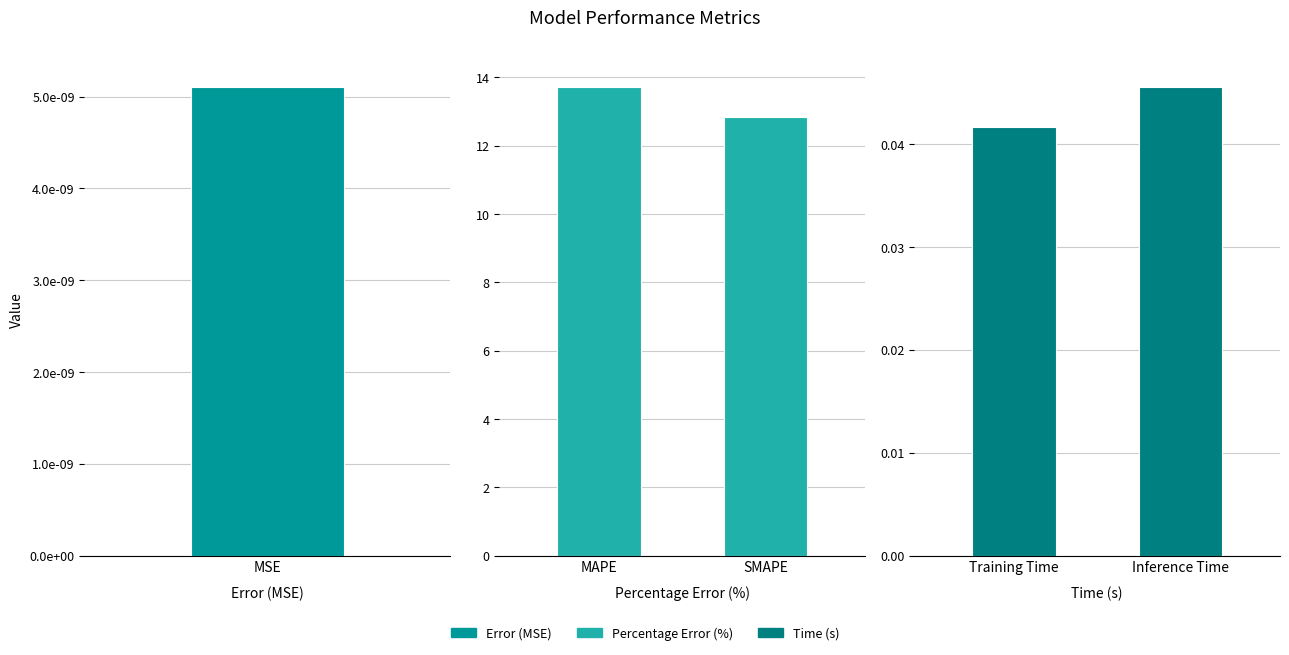

Read the Percentage Error (%) value at SMAPE.

12.8